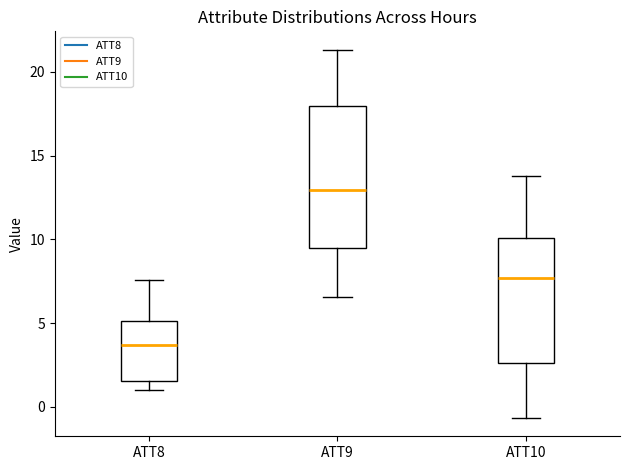

Where does the lower whisker of the box for ATT9 end on the y-axis? The values are not printed on the chart, so give them approximately, as read against the axis.

6.5